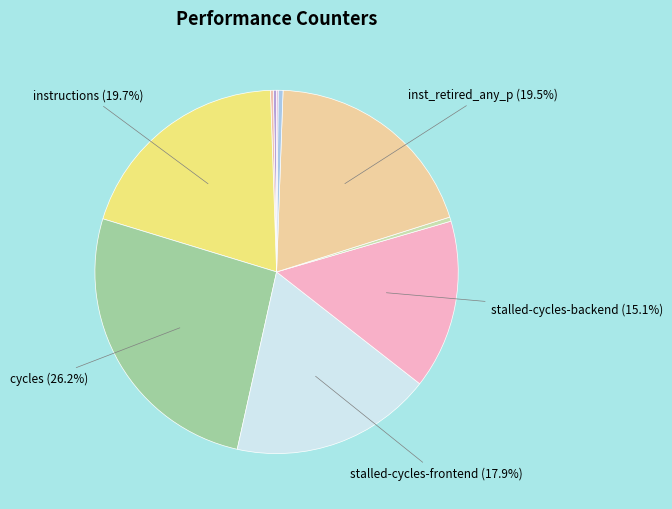

How many segments does this pie chart have?

10